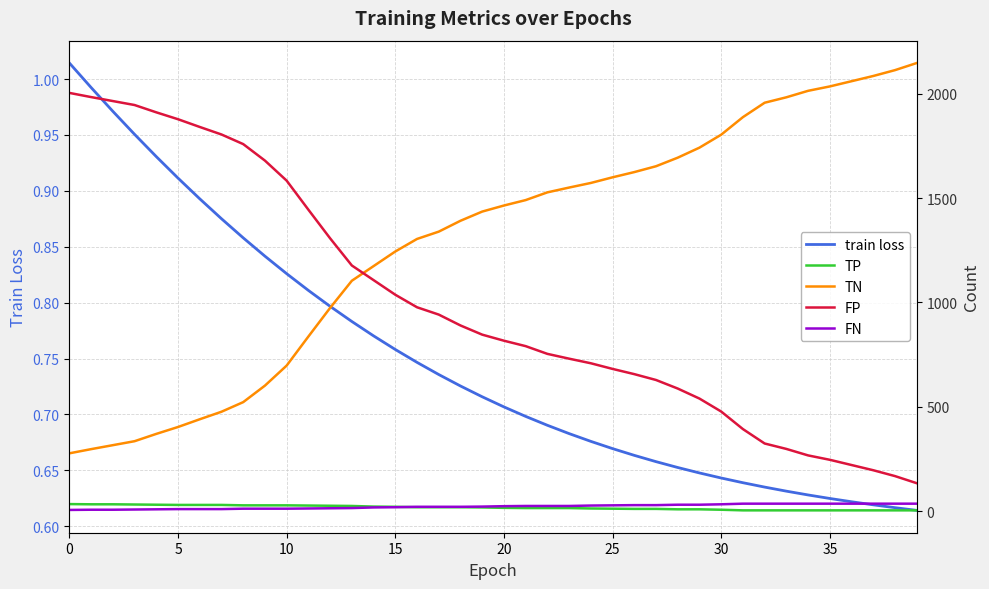

The value of FN at 36 is 20.5. True or false?

False